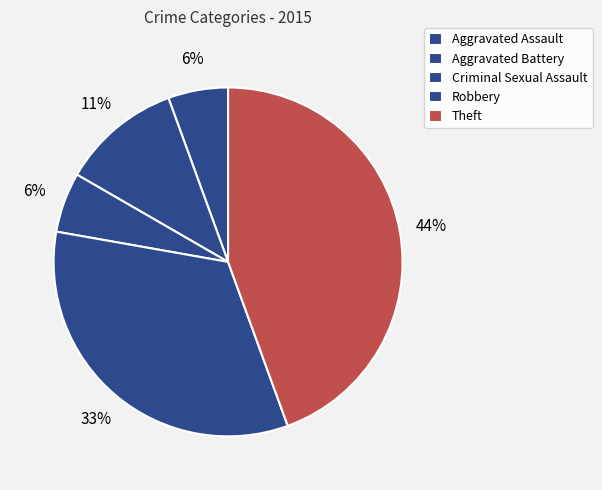

Between Theft and Aggravated Assault, which is larger?

Theft